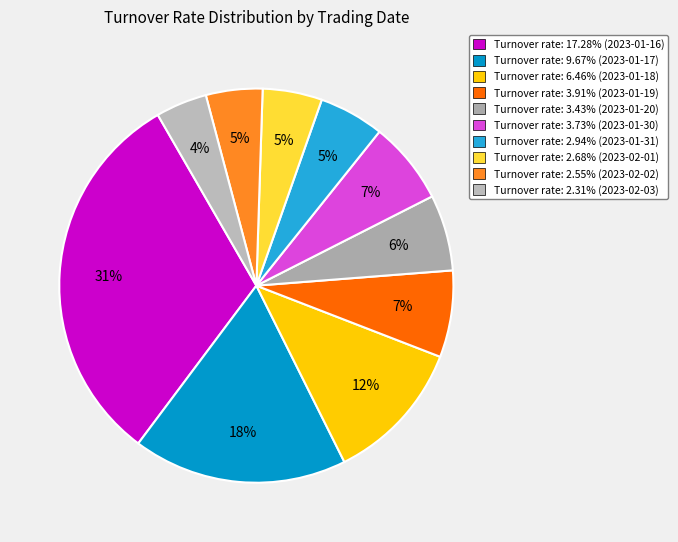

How many slices are in this pie chart?

10